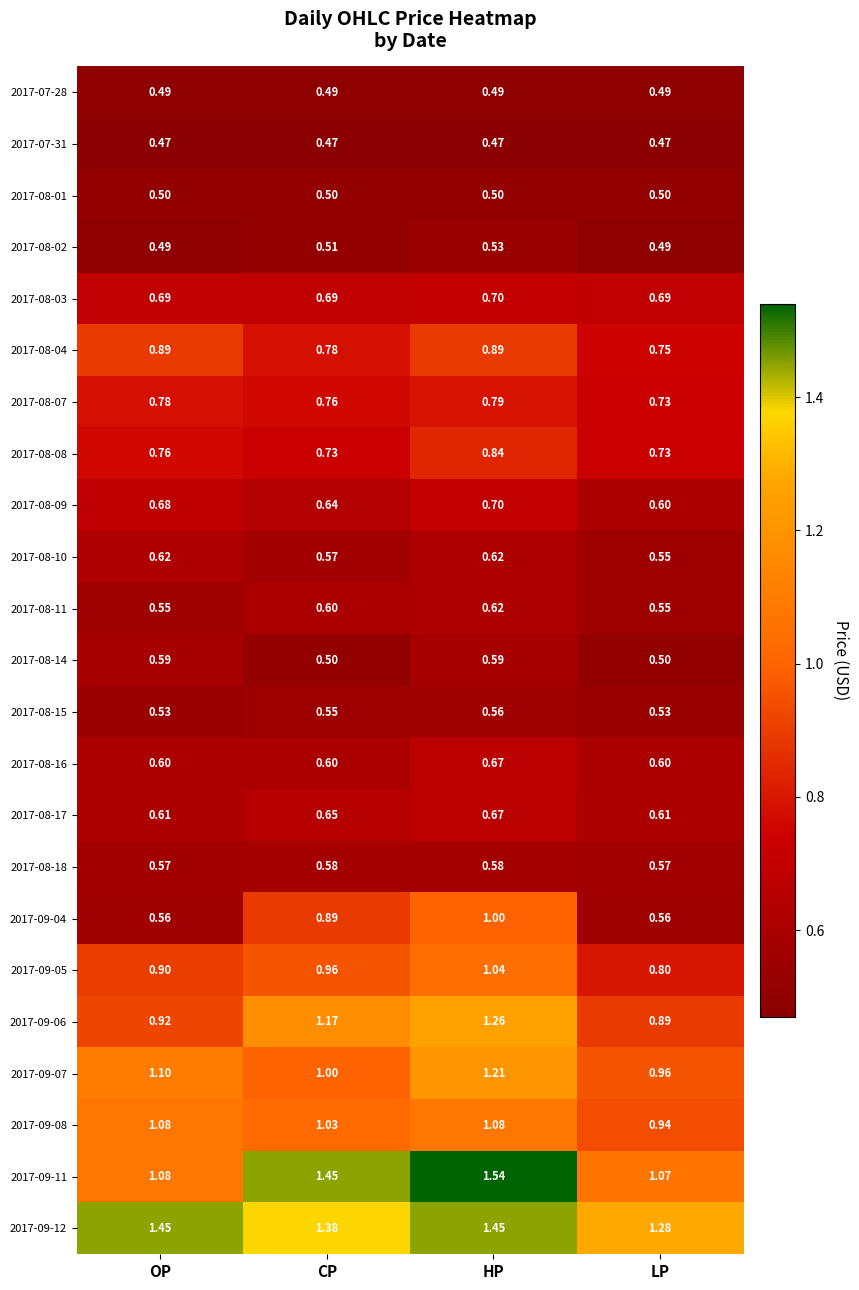

At which category does the chart reach its peak across all series?

HP